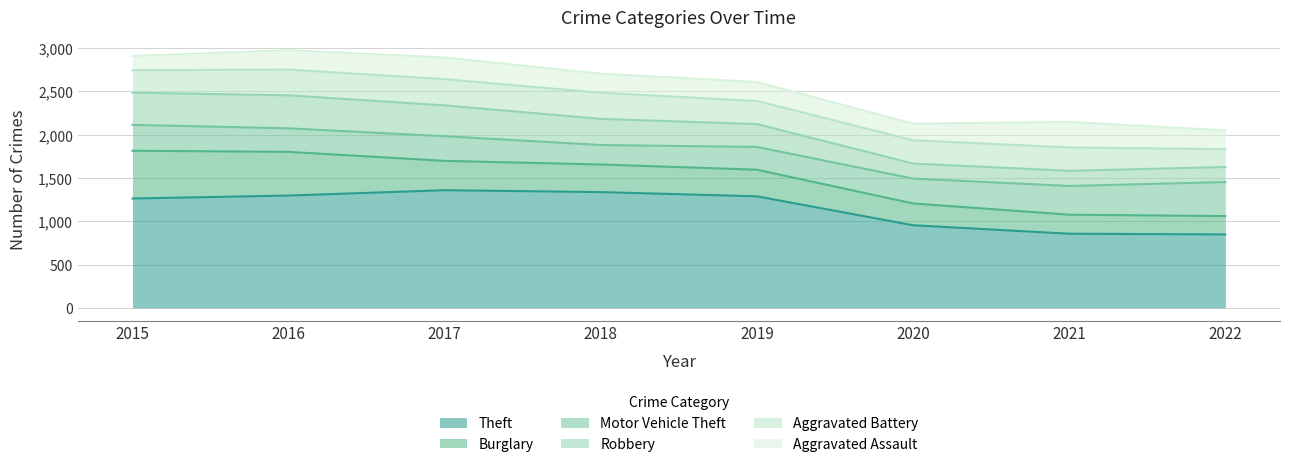

Between 2022 and 2020, which is larger?

2020